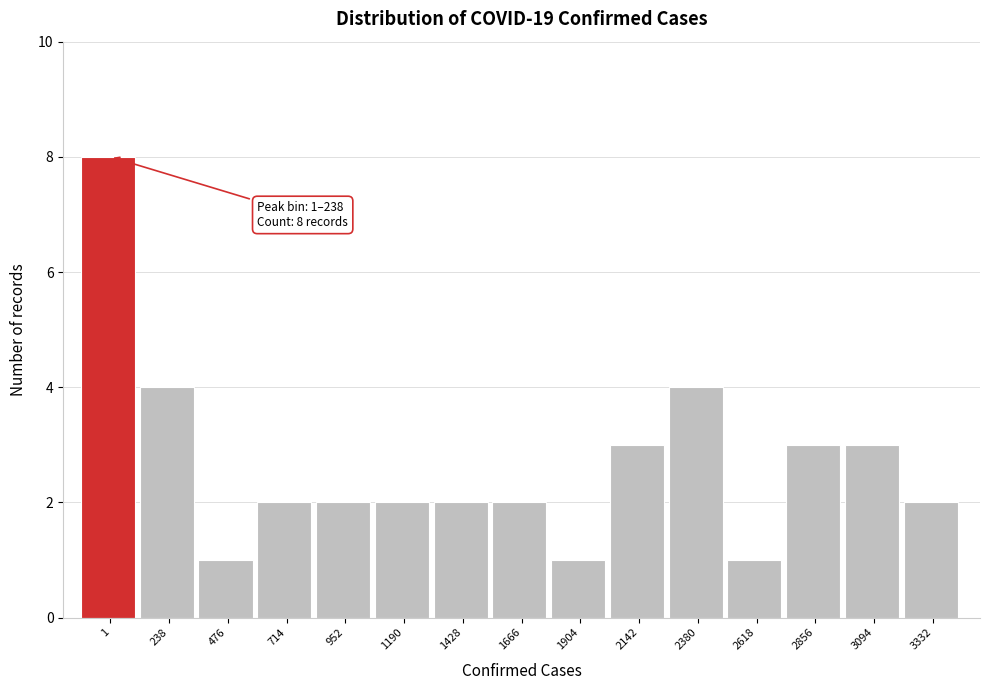

Reading left to right, transcribe all the data shown in this chart.

8	4	1	2	2	2	2	2	1	3	4	1	3	3	2